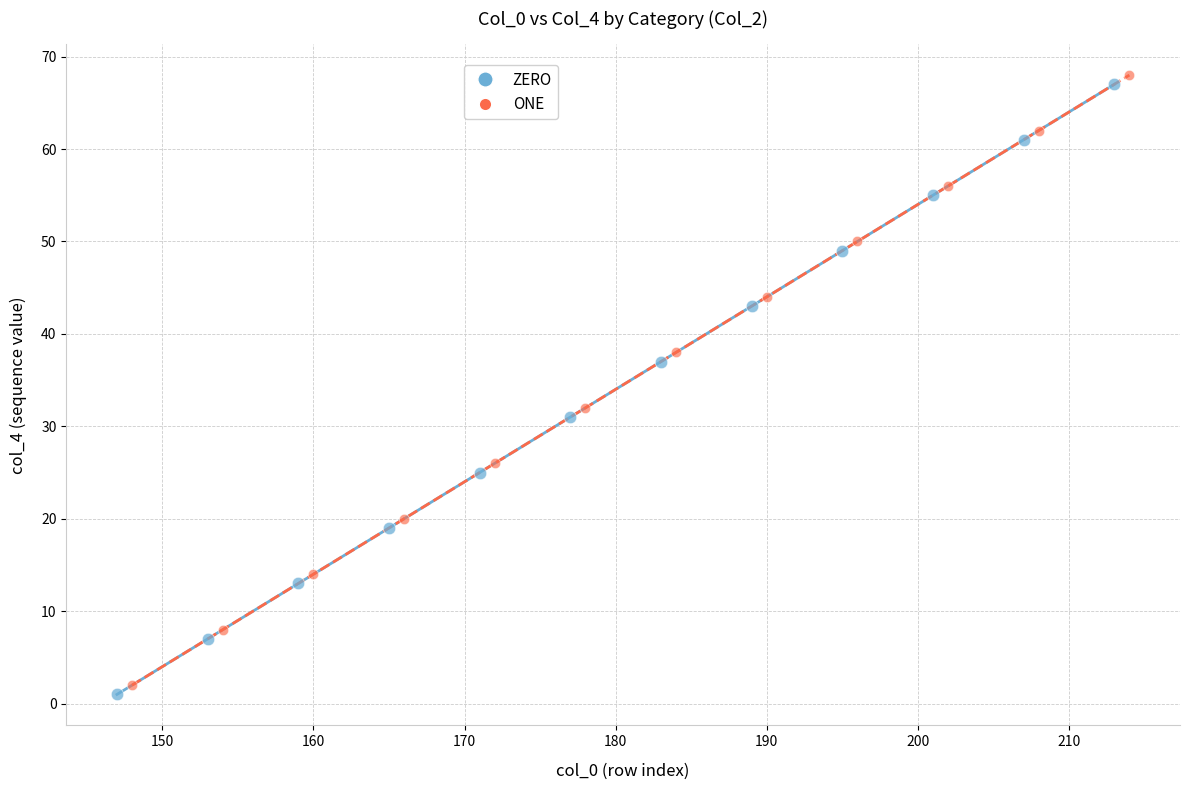

Which series contains the lowest Y value?

ZERO